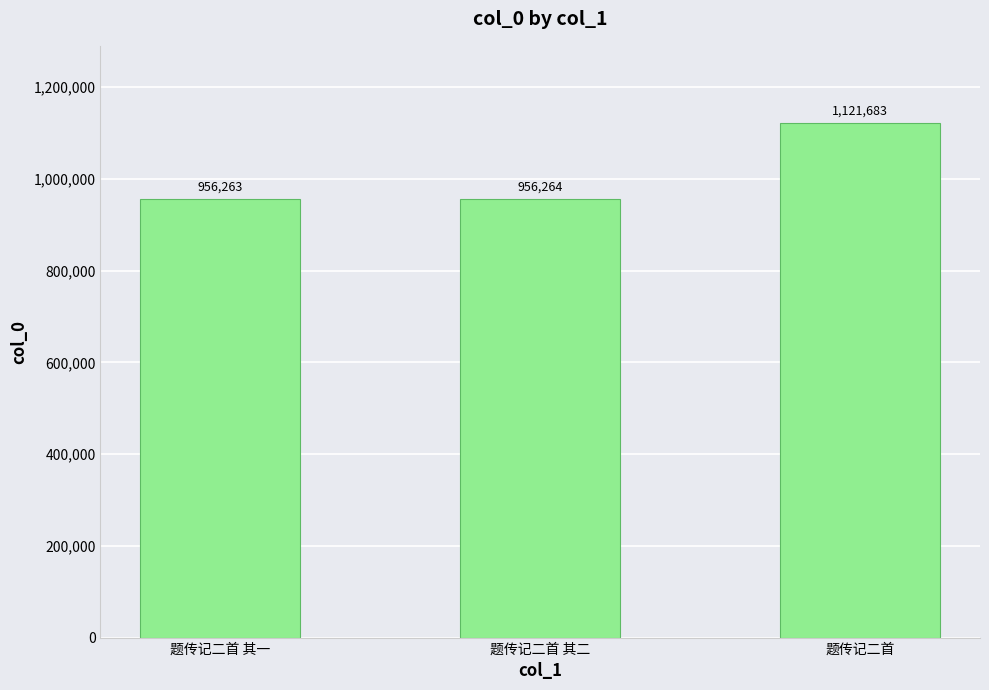

Reading right to left, transcribe all the data shown in this chart.

题传记二首=1121683	题传记二首 其二=956264	题传记二首 其一=956263